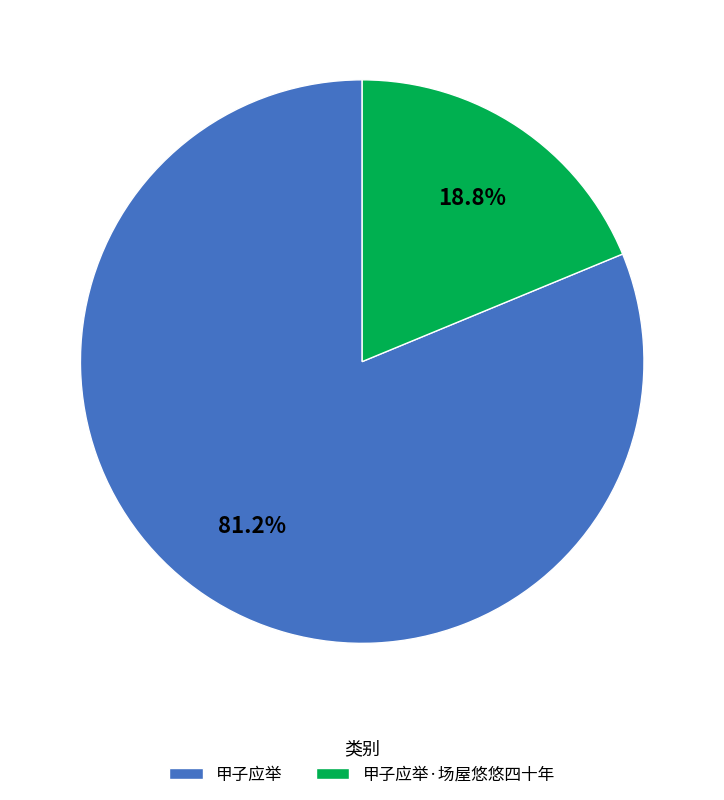

The 甲子应举·场屋悠悠四十年 slice represents 19% of the pie. True or false?

True